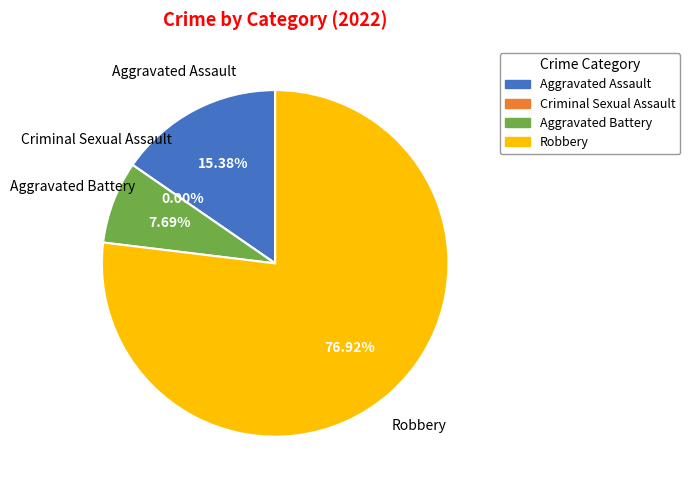

Rank the categories by value from lowest to highest.

Criminal Sexual Assault, Aggravated Battery, Aggravated Assault, Robbery